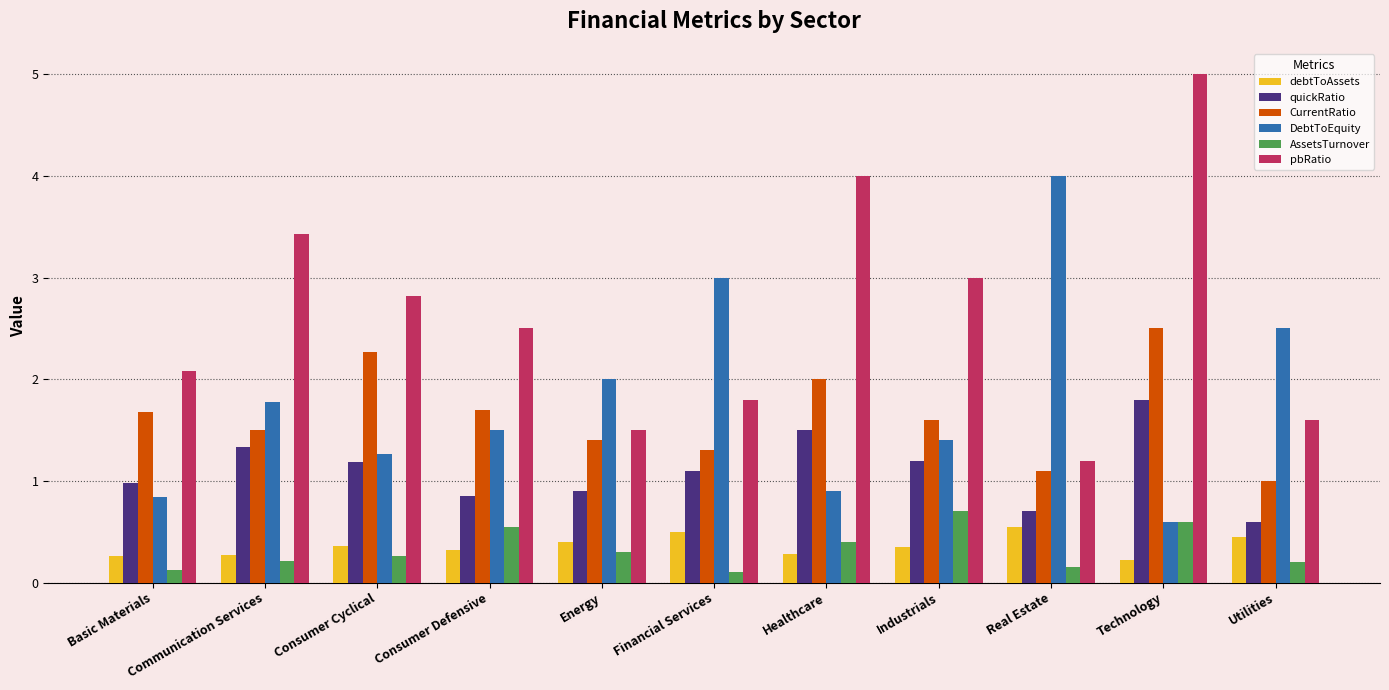

The quickRatio series shows 0.8 at Consumer Defensive. True or false?

True